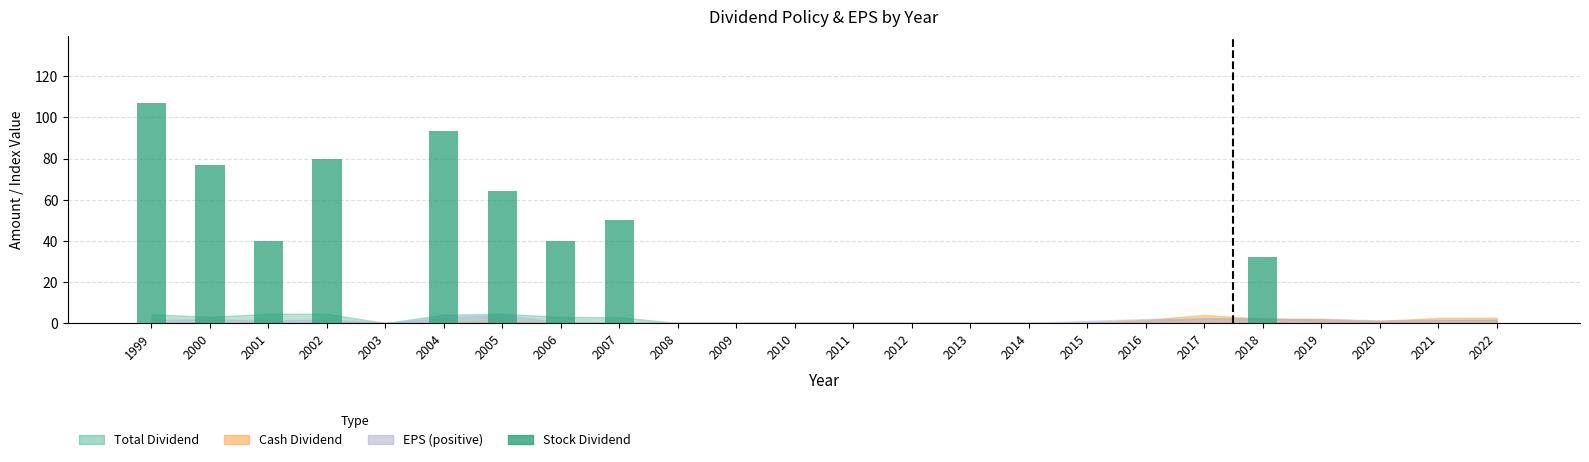

The chart shows a value of 22.0 at 2001. True or false?

False